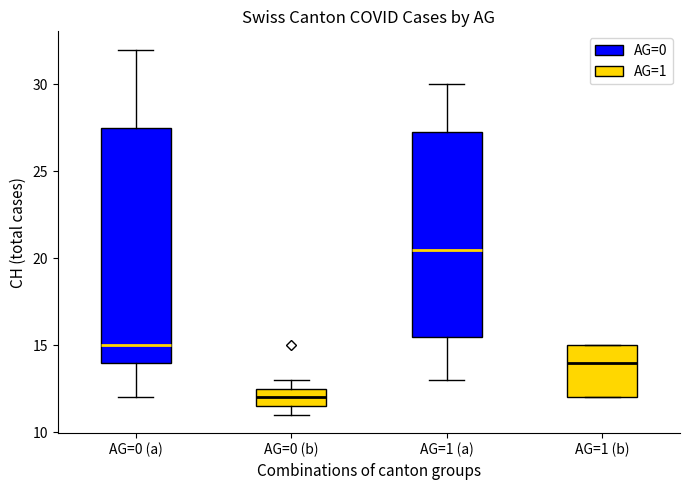

Reading left to right, transcribe this box plot: for each box, give where its median line is, the range the box spans, and where its two whiskers end, as read against the y-axis. The values are not printed on the chart, so give them approximately, as read against the axis.

AG=0 (a): median 15.0, box 14.0 to 27.5, whiskers 12.0 to 32.0
AG=0 (b): median 12.0, box 11.5 to 12.5, whiskers 11.0 to 13.0
AG=1 (a): median 20.5, box 15.5 to 27.5, whiskers 13.0 to 30.0
AG=1 (b): median 14.0, box 12.0 to 15.0, whiskers 12.0 to 15.0